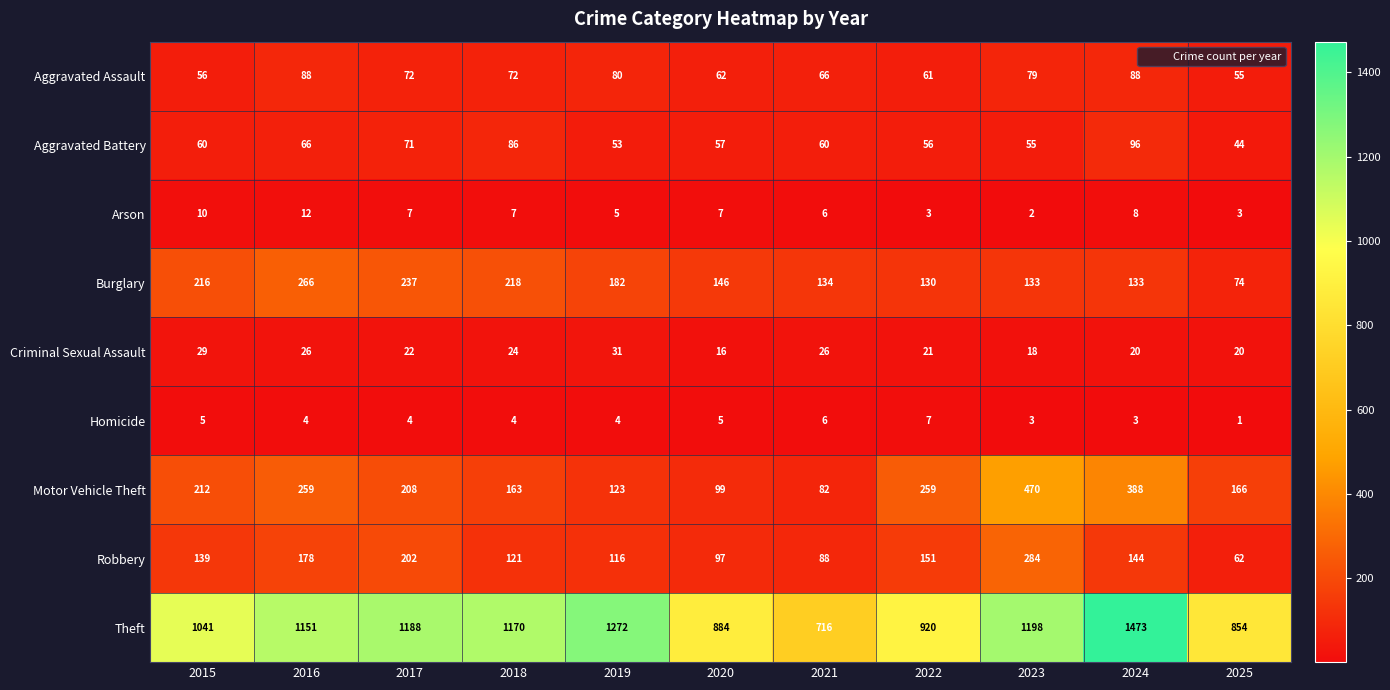

What is the sum of the Theft values at 2020 and 2023?

2082